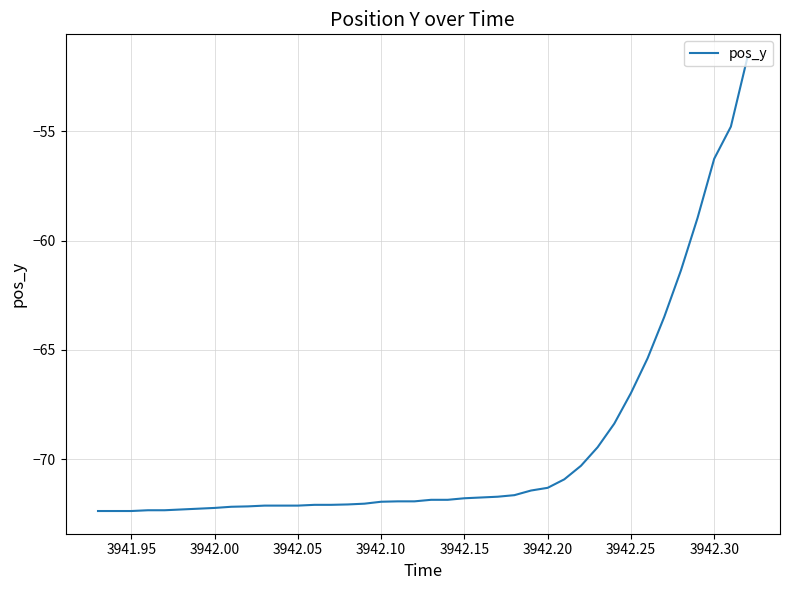

What is the difference between the maximum and minimum values?

20.8